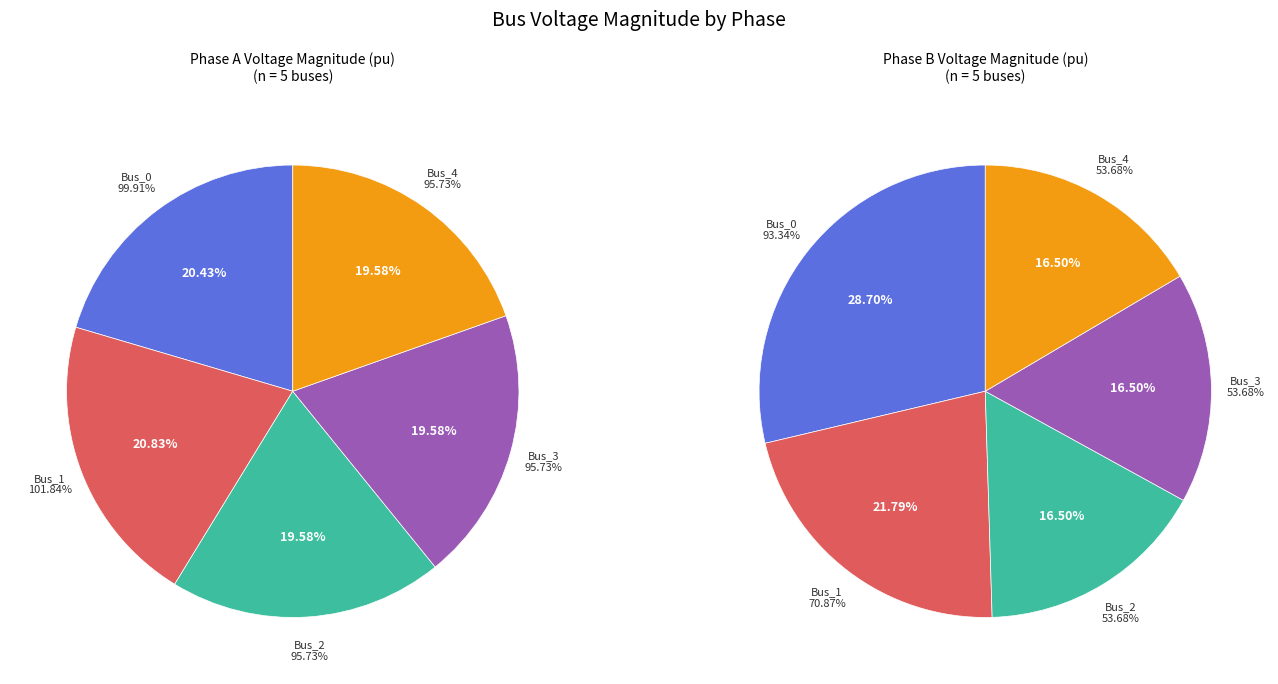

To the nearest percent, what is the average slice percentage?

20%